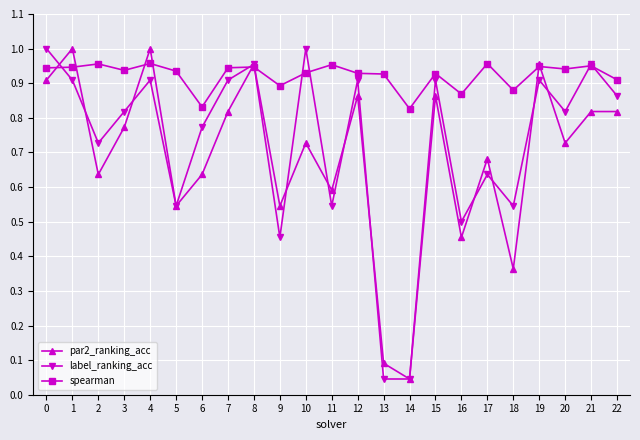

Which series has the largest total across all categories?

spearman